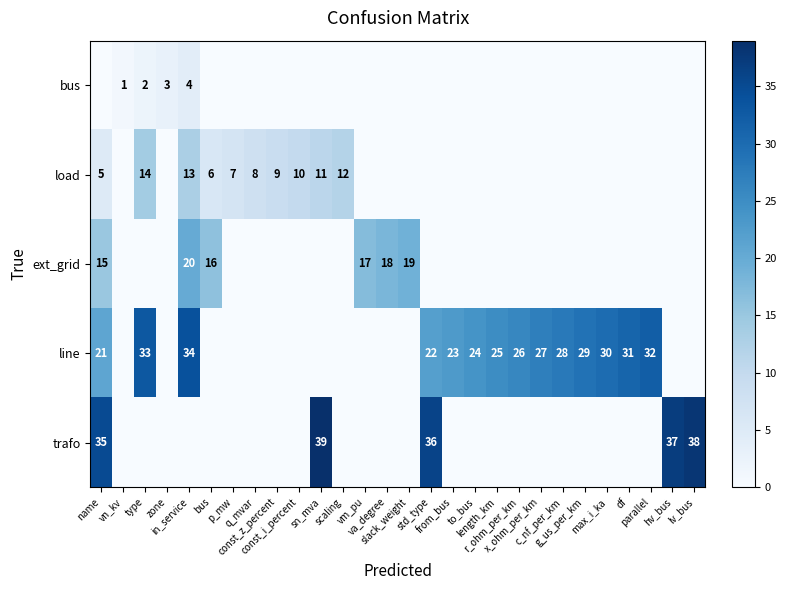

The value of row_0 at r_ohm_per_km is 0. True or false?

True